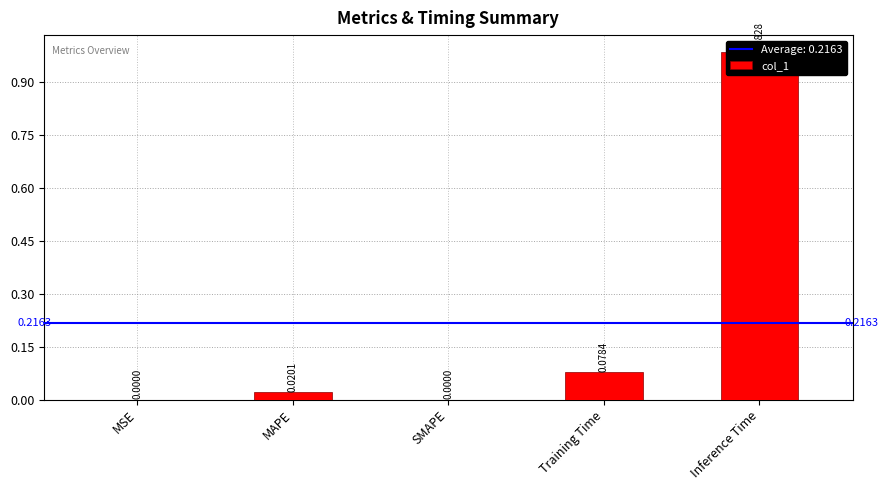

Reading left to right, list all the values displayed in this chart.

MSE=0.0	MAPE=0.0	SMAPE=0.0	Training Time=0.1	Inference Time=1.0